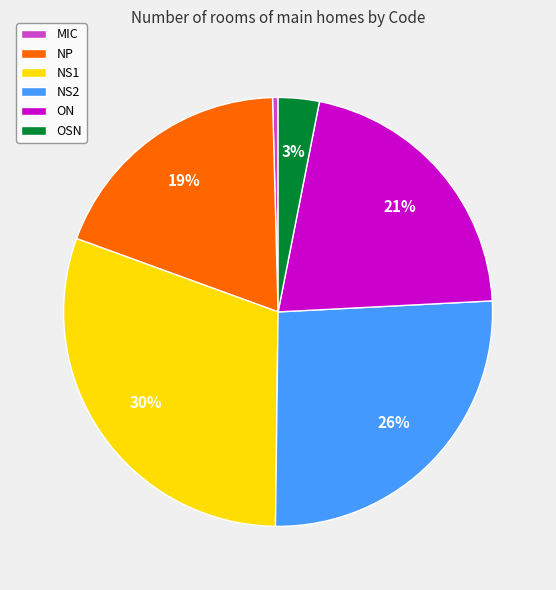

To the nearest percent, what percentage of the pie is NP?

19%